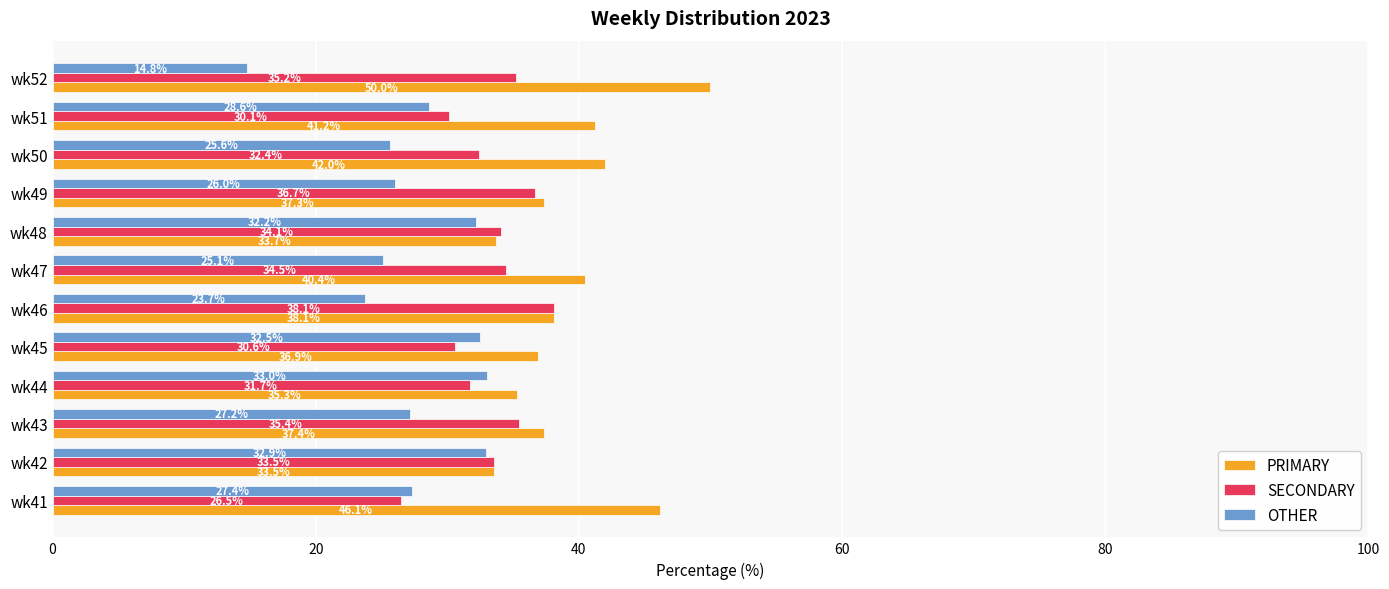

At which label does OTHER reach its minimum?

wk52